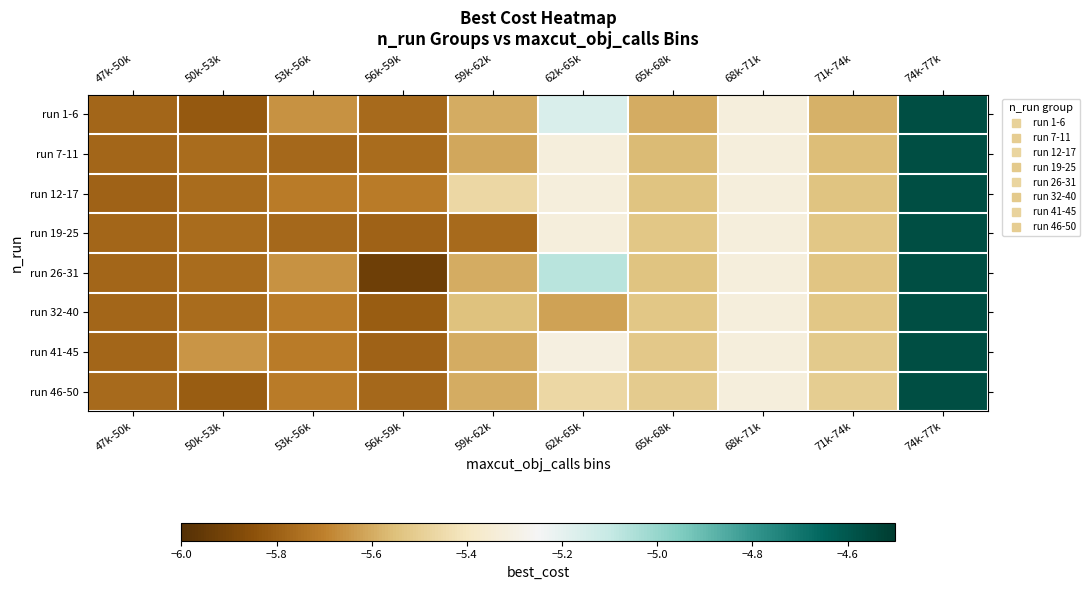

Reading right to left, list all the values displayed in this chart.

run 1-6: 74k-77k=-4.6	71k-74k=-5.6	68k-71k=-5.3	65k-68k=-5.6	62k-65k=-5.2	59k-62k=-5.6	56k-59k=-5.8	53k-56k=-5.7	50k-53k=-5.8	47k-50k=-5.8
run 7-11: 74k-77k=-4.6	71k-74k=-5.6	68k-71k=-5.3	65k-68k=-5.6	62k-65k=-5.3	59k-62k=-5.6	56k-59k=-5.8	53k-56k=-5.8	50k-53k=-5.8	47k-50k=-5.8
run 12-17: 74k-77k=-4.6	71k-74k=-5.5	68k-71k=-5.3	65k-68k=-5.5	62k-65k=-5.3	59k-62k=-5.5	56k-59k=-5.7	53k-56k=-5.7	50k-53k=-5.8	47k-50k=-5.8
run 19-25: 74k-77k=-4.6	71k-74k=-5.5	68k-71k=-5.3	65k-68k=-5.5	62k-65k=-5.3	59k-62k=-5.8	56k-59k=-5.8	53k-56k=-5.8	50k-53k=-5.8	47k-50k=-5.8
run 26-31: 74k-77k=-4.6	71k-74k=-5.5	68k-71k=-5.3	65k-68k=-5.5	62k-65k=-5.1	59k-62k=-5.6	56k-59k=-5.9	53k-56k=-5.7	50k-53k=-5.8	47k-50k=-5.8
run 32-40: 74k-77k=-4.6	71k-74k=-5.5	68k-71k=-5.3	65k-68k=-5.5	62k-65k=-5.6	59k-62k=-5.5	56k-59k=-5.8	53k-56k=-5.7	50k-53k=-5.8	47k-50k=-5.8
run 41-45: 74k-77k=-4.6	71k-74k=-5.5	68k-71k=-5.3	65k-68k=-5.5	62k-65k=-5.3	59k-62k=-5.6	56k-59k=-5.8	53k-56k=-5.7	50k-53k=-5.7	47k-50k=-5.8
run 46-50: 74k-77k=-4.6	71k-74k=-5.5	68k-71k=-5.3	65k-68k=-5.5	62k-65k=-5.5	59k-62k=-5.6	56k-59k=-5.8	53k-56k=-5.7	50k-53k=-5.8	47k-50k=-5.8